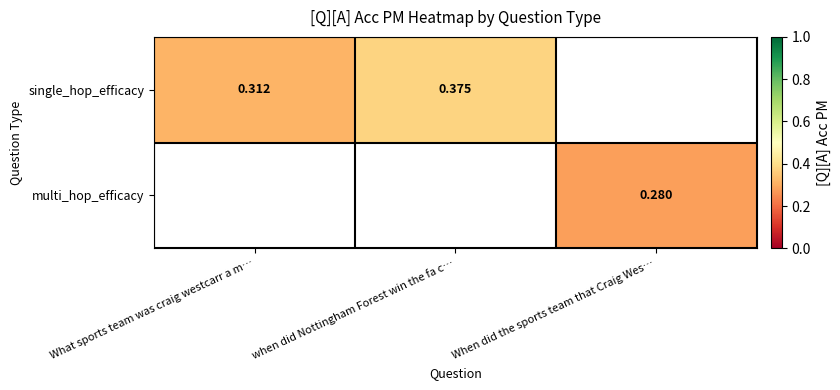

Rank the series by their average value, from highest to lowest.

single_hop_efficacy, multi_hop_efficacy